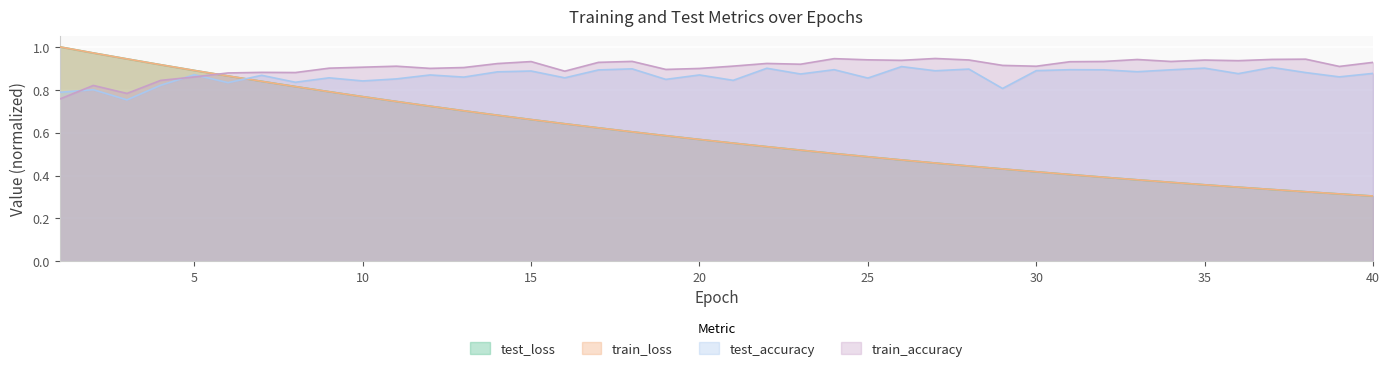

What is the spread (max minus min) of values at 2?

0.2